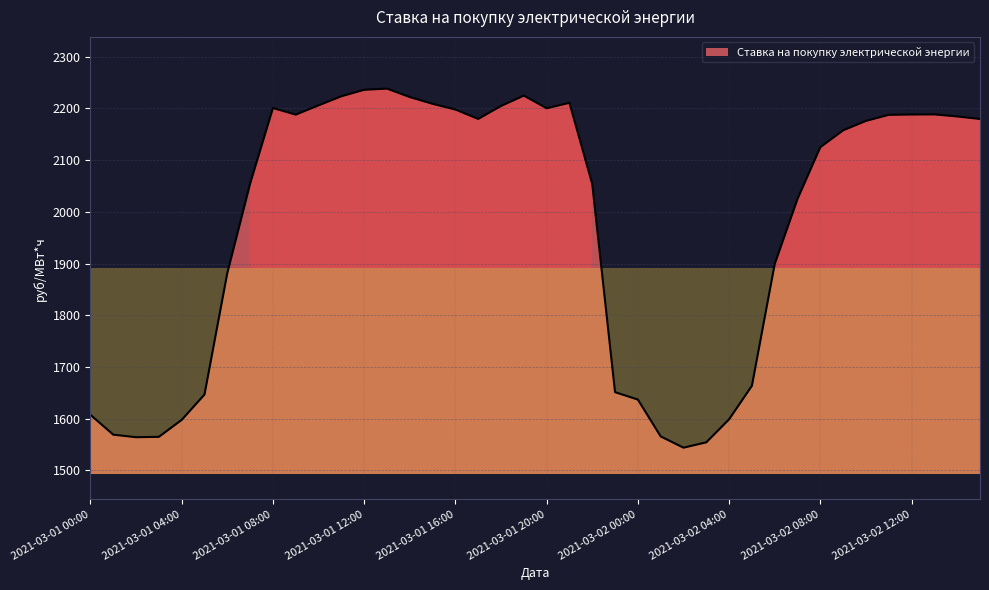

What is the maximum value shown in the chart?

2238.3